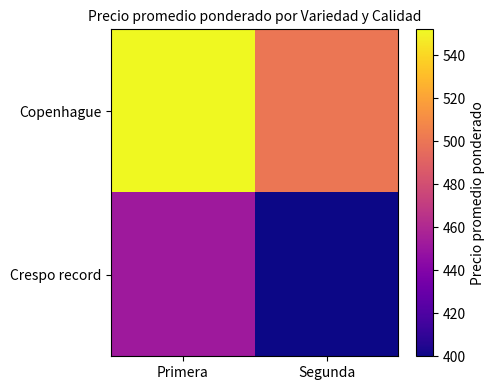

What is the total value across all series at Segunda?

900